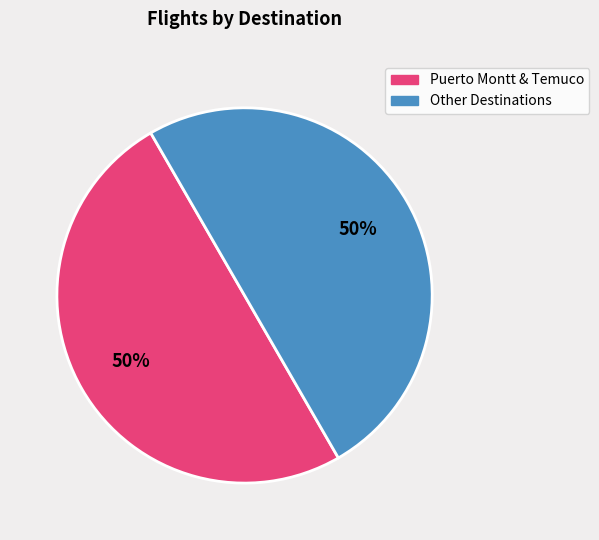

To the nearest percent, what is the average slice percentage?

50%